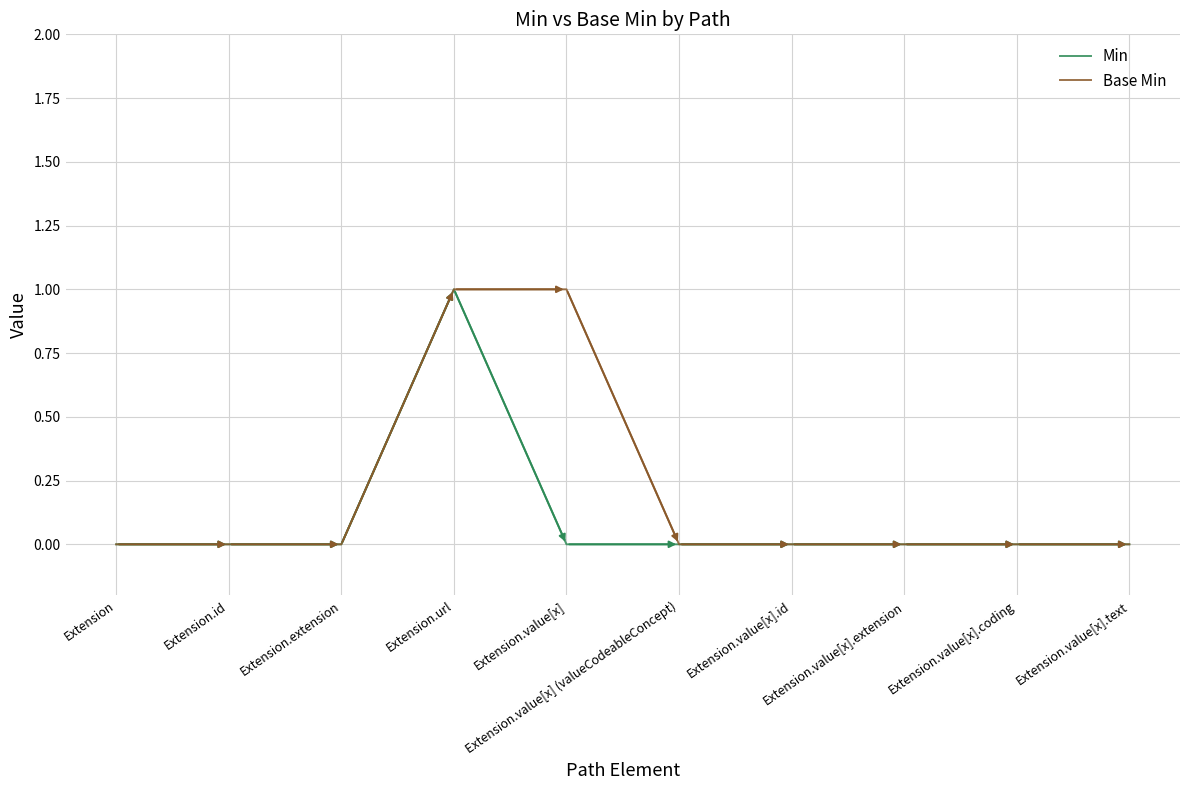

At which label does Min reach its peak?

Extension.url